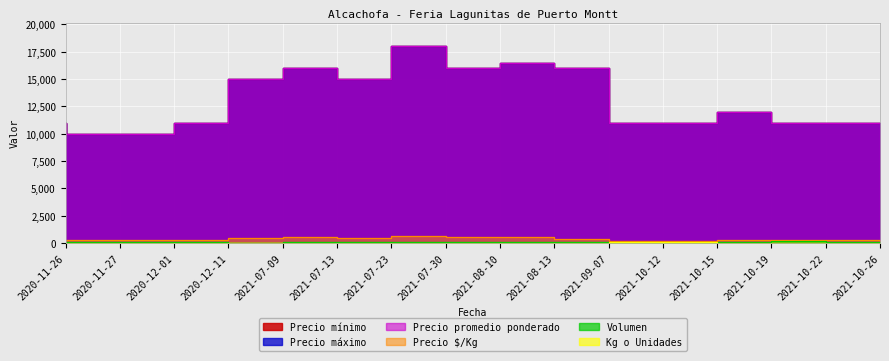

At which label does Volumen first exceed 80?

2021-07-30